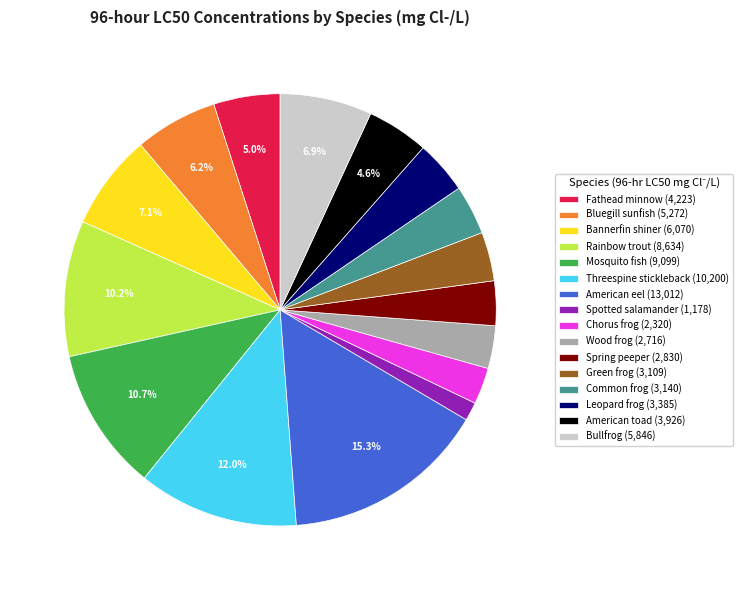

What is the smallest slice in the pie chart?

Spotted salamander (1,178)